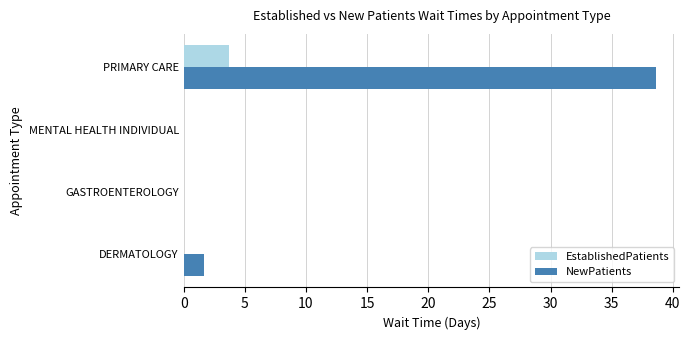

The NewPatients series shows 0.0 at GASTROENTEROLOGY. True or false?

True